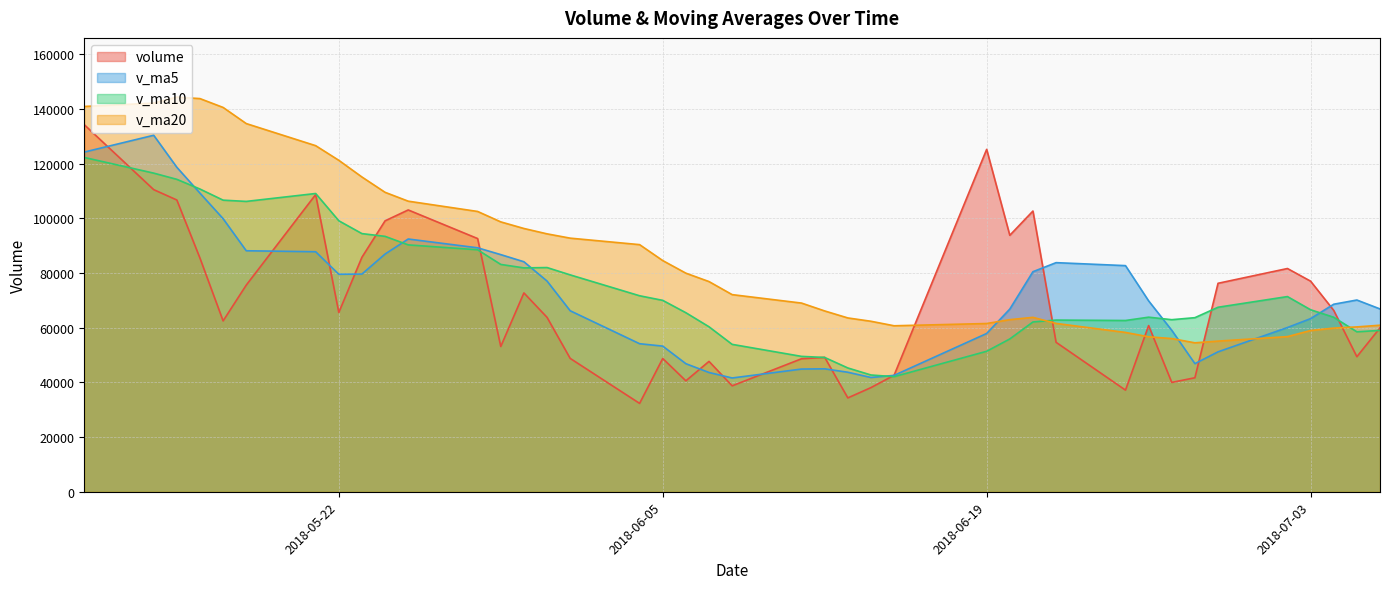

List the labels in order of volume value, largest first.

2018-05-11, 2018-06-19, 2018-05-14, 2018-05-21, 2018-05-15, 2018-05-25, 2018-06-21, 2018-05-24, 2018-06-20, 2018-05-28, 2018-05-23, 2018-05-16, 2018-07-02, 2018-07-03, 2018-06-29, 2018-05-18, 2018-05-30, 2018-07-04, 2018-05-22, 2018-05-31, 2018-05-17, 2018-06-26, 2018-07-06, 2018-06-22, 2018-05-29, 2018-07-05, 2018-06-12, 2018-06-01, 2018-06-05, 2018-06-11, 2018-06-07, 2018-06-15, 2018-06-28, 2018-06-06, 2018-06-27, 2018-06-08, 2018-06-14, 2018-06-25, 2018-06-13, 2018-06-04